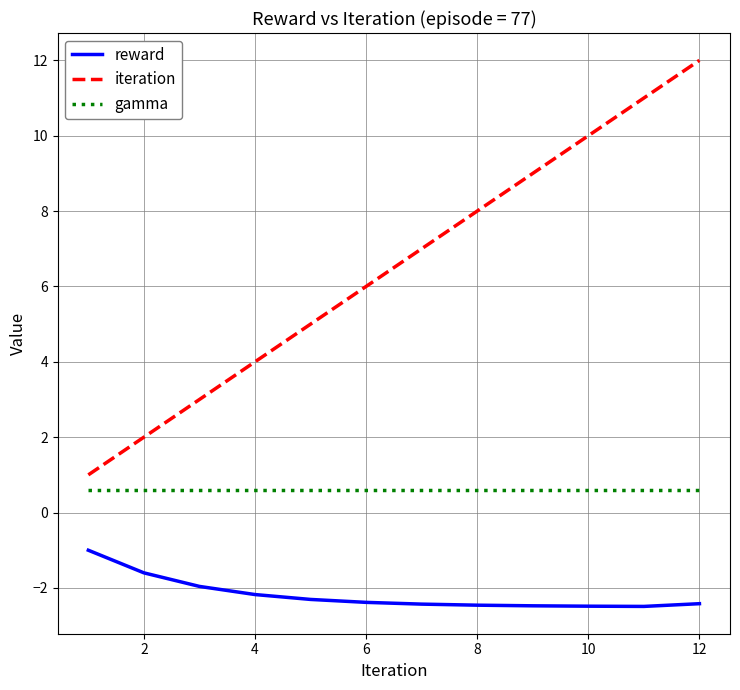

What is the smallest value displayed?

-2.5